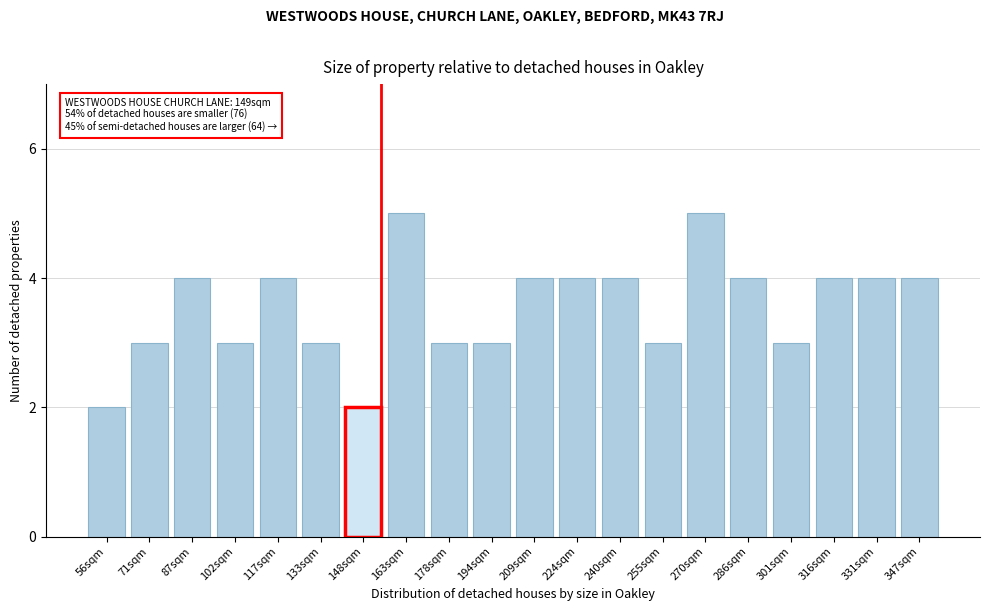

Reading left to right, list all the values displayed in this chart.

2	3	4	3	4	3	2	5	3	3	4	4	4	3	5	4	3	4	4	4